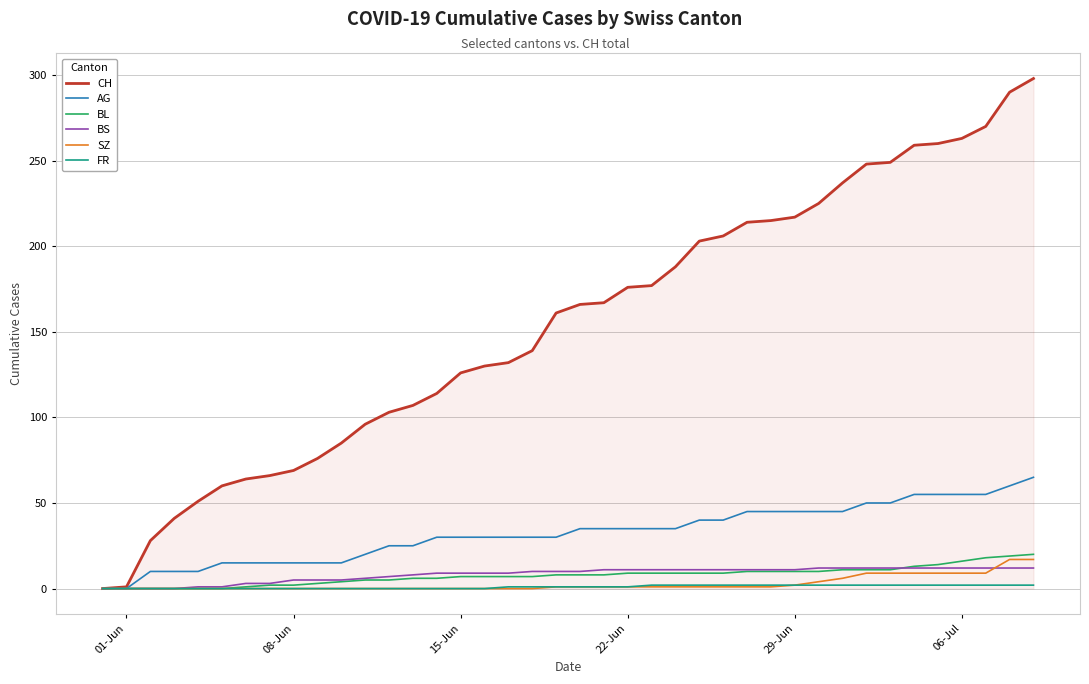

How many lines are shown in the chart?

6